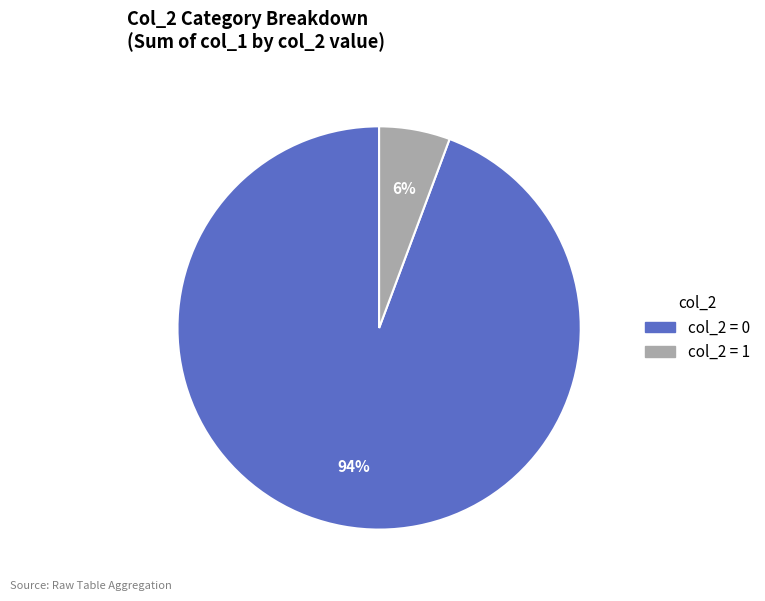

Does any single category account for the majority?

Yes